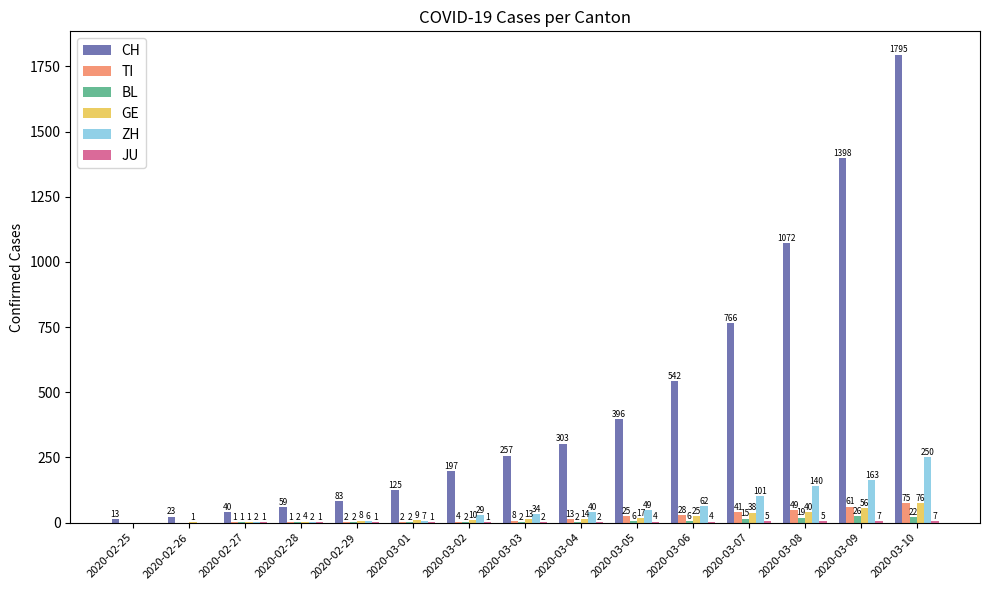

True or false: BL has a value of 2 at 2020-03-03.

True